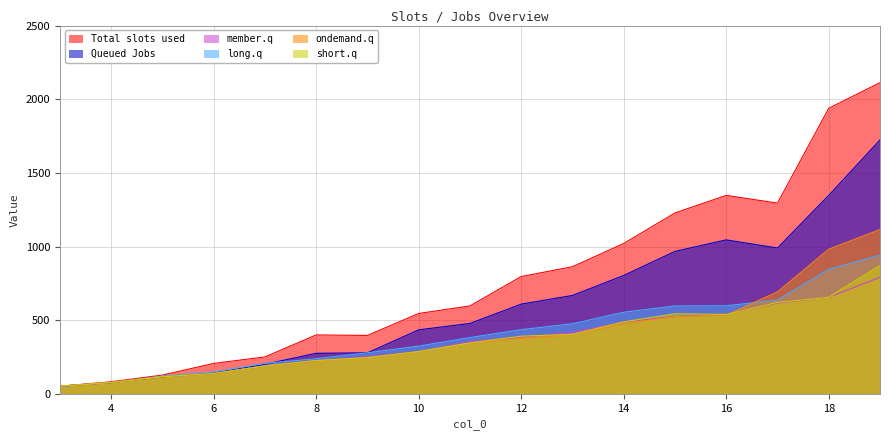

Is the value of member.q at 7 greater than the value of long.q at 13?

No